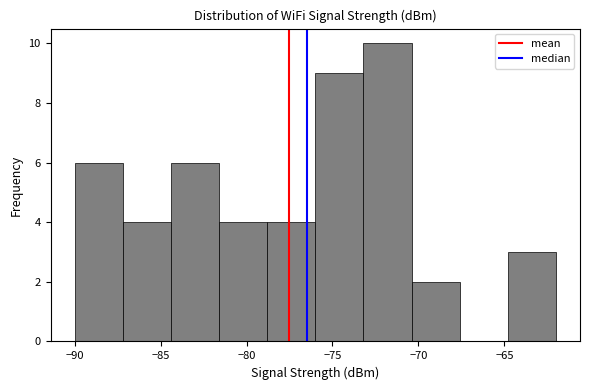

Over which range of the x-axis is the bar tallest?

-73.2 to -70.4